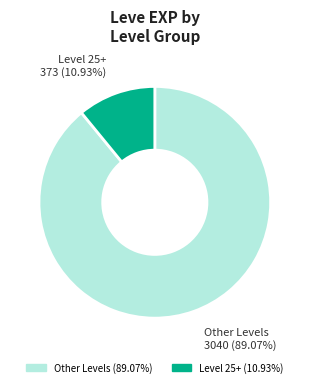

Is there a majority slice in this chart?

Yes